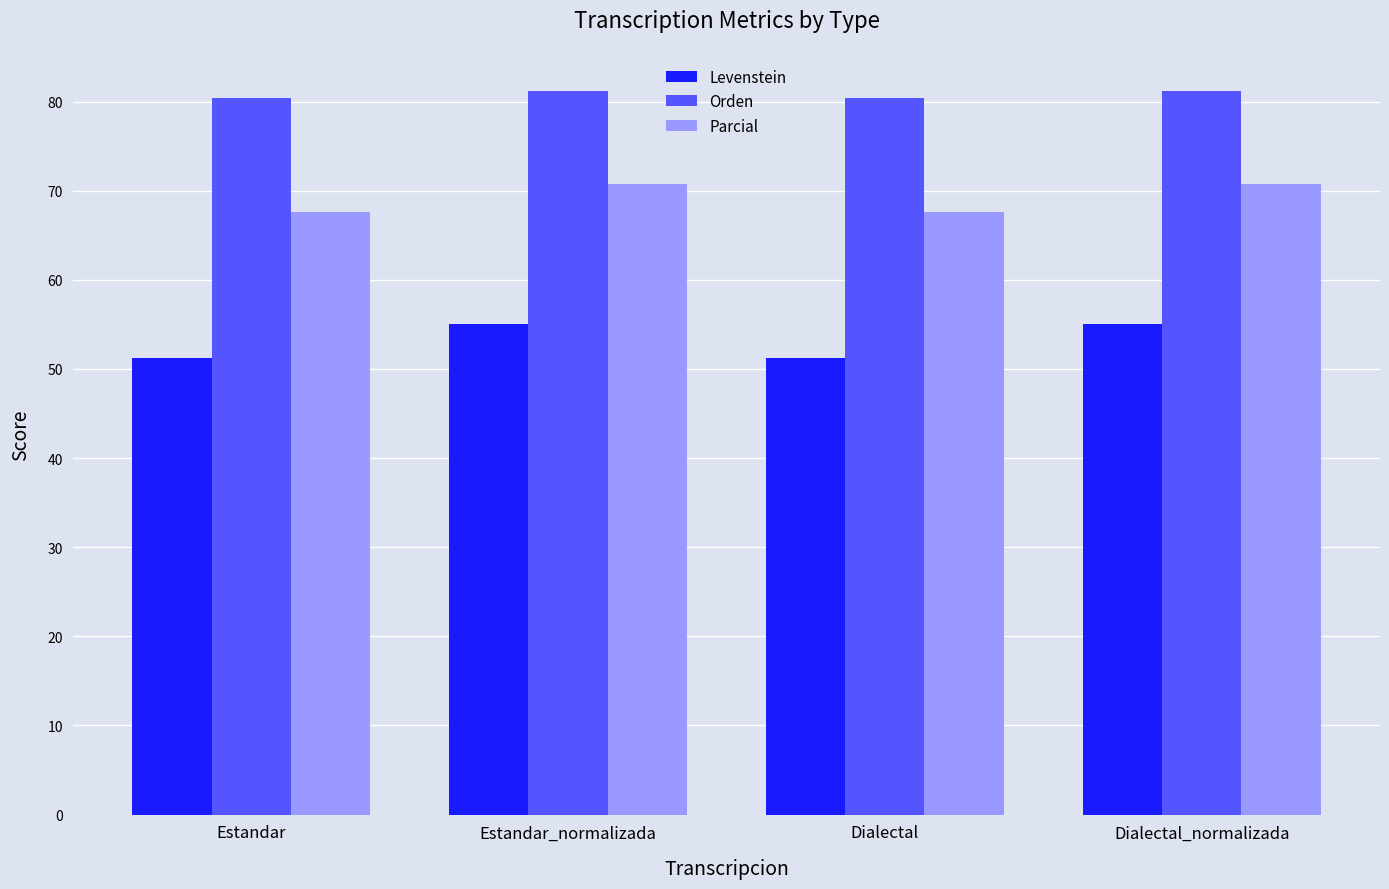

What is the highest value of the Parcial series?

70.7